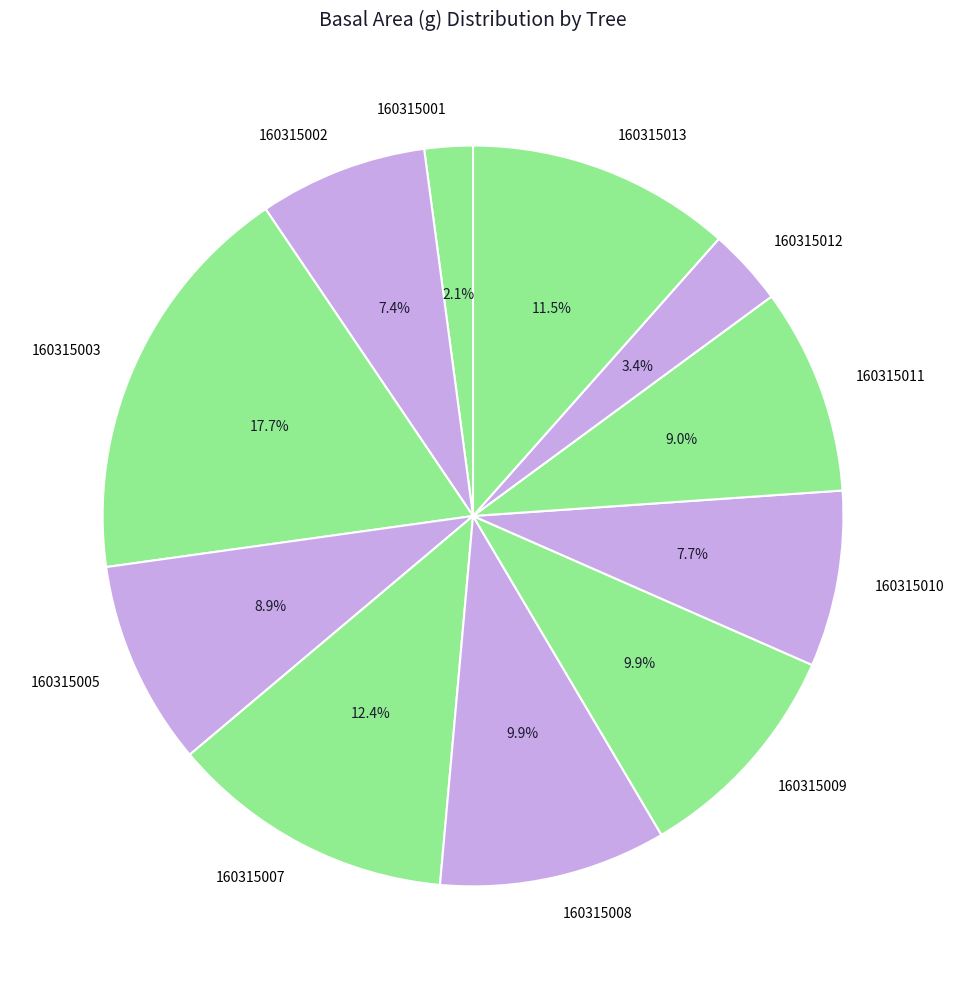

To the nearest percent, what percentage of the pie is 160315002?

7%